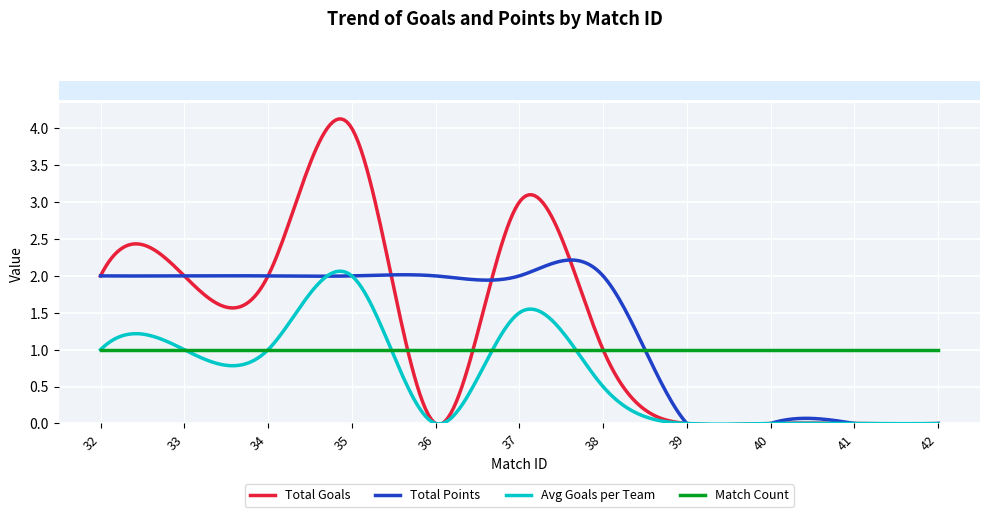

How many values in the Total Points series are below 2?

4